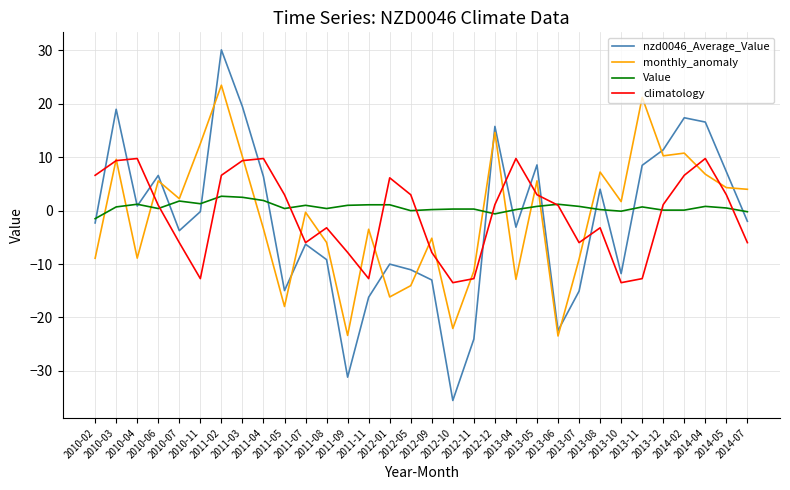

Rank the series by their maximum value, from highest to lowest.

nzd0046_Average_Value, monthly_anomaly, climatology, Value